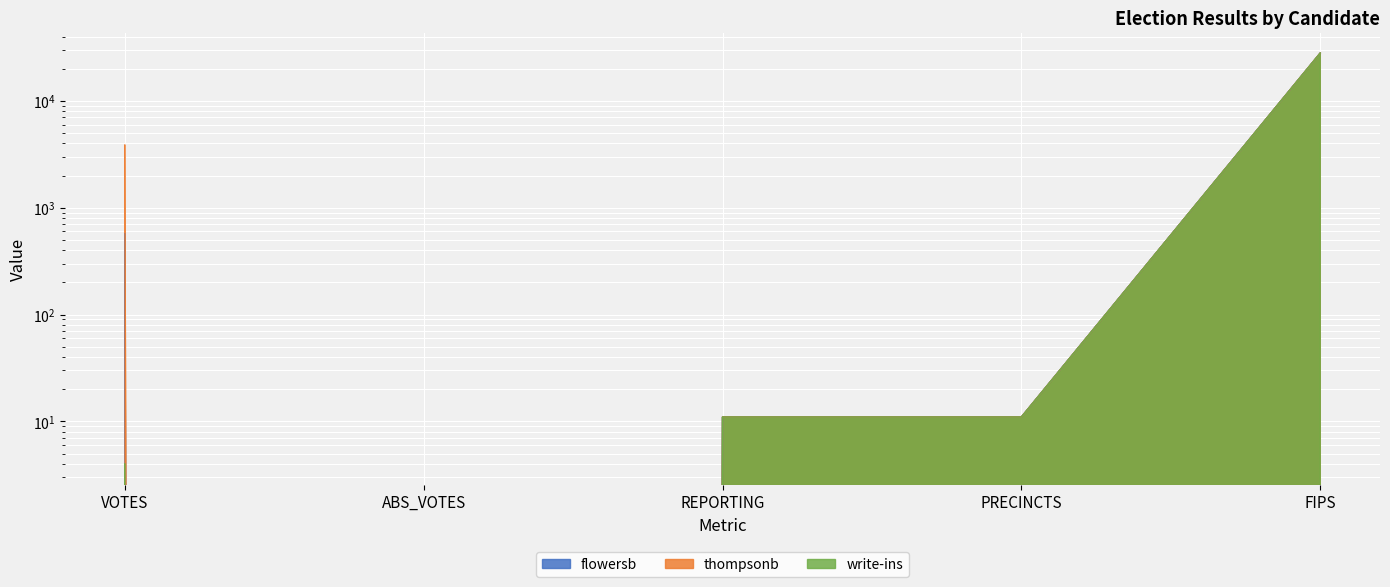

The flowersb series shows 150 at VOTES. True or false?

False